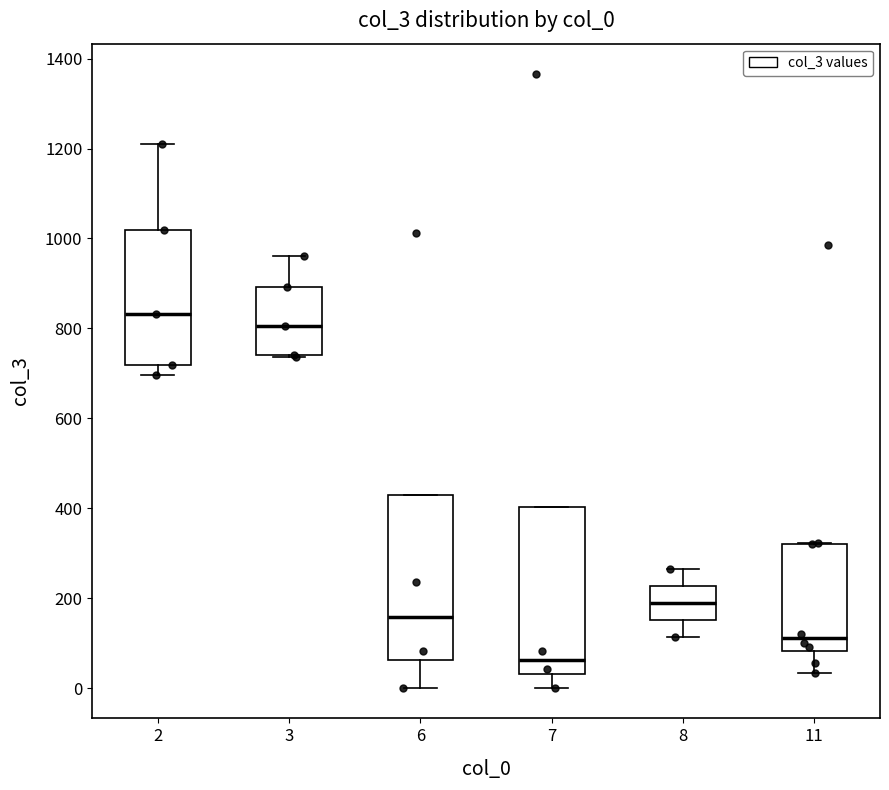

Reading left to right, transcribe this box plot: for each box, give where its median line is, the range the box spans, and where its two whiskers end, as read against the y-axis. The values are not printed on the chart, so give them approximately, as read against the axis.

2: median 840, box 720 to 1020, whiskers 700 to 1220
3: median 800, box 740 to 900, whiskers 740 to 960
6: median 160, box 60 to 420, whiskers 0 to 420
7: median 60, box 40 to 400, whiskers 0 to 400
8: median 180, box 160 to 220, whiskers 120 to 260
11: median 120, box 80 to 320, whiskers 40 to 320